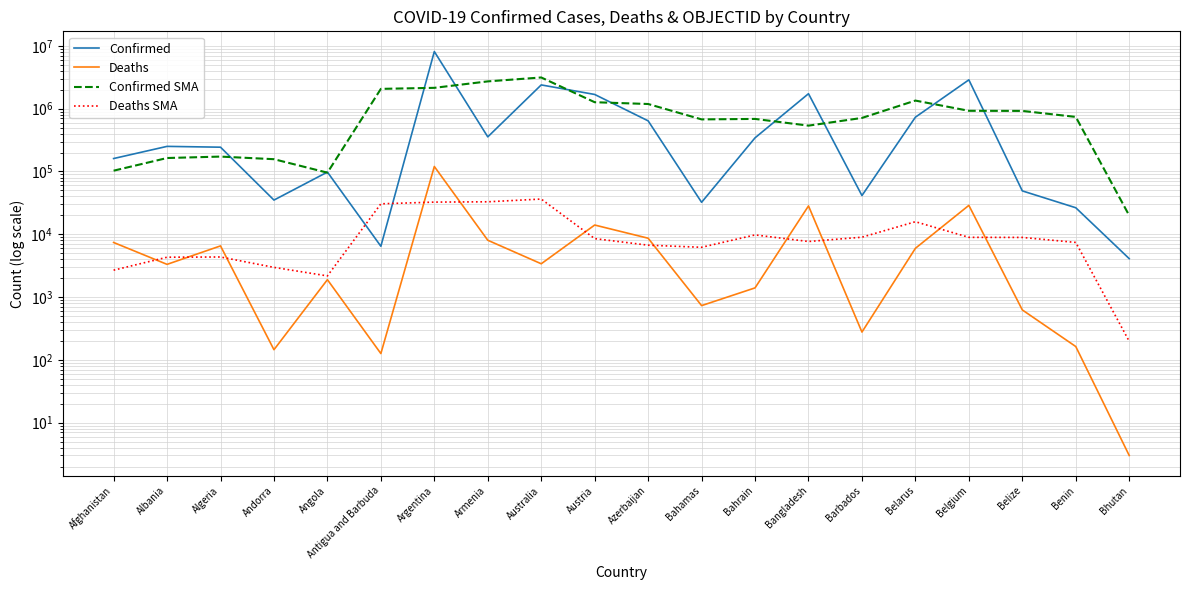

How many distinct data groups are displayed?

4